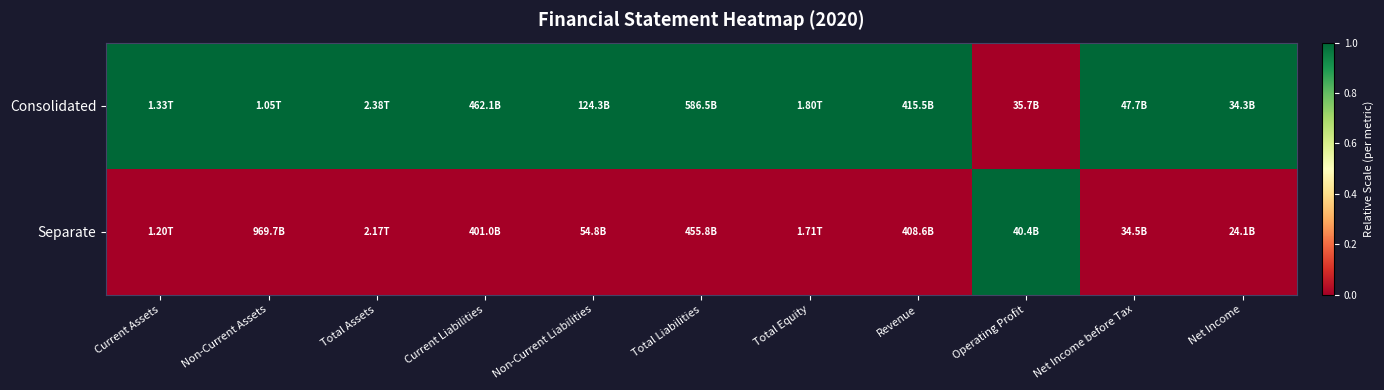

At how many categories does at least one series exceed 0?

11